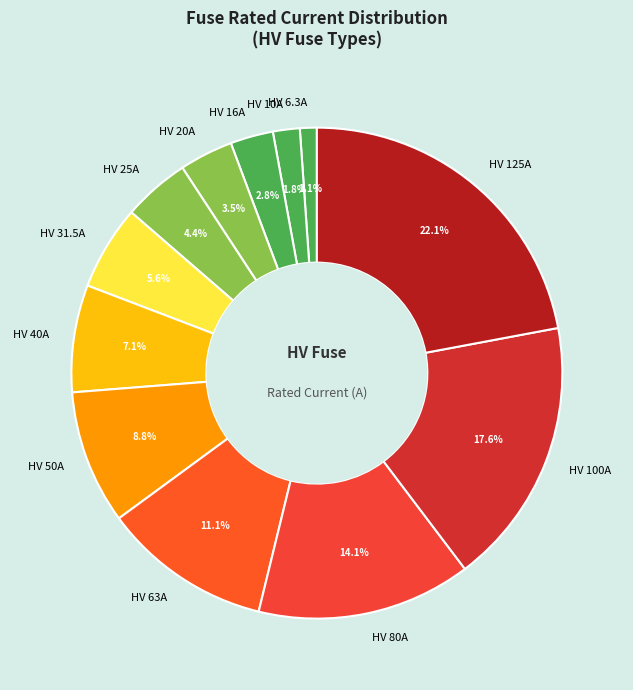

To the nearest percent, what is the difference between the largest and smallest slice percentages?

21%